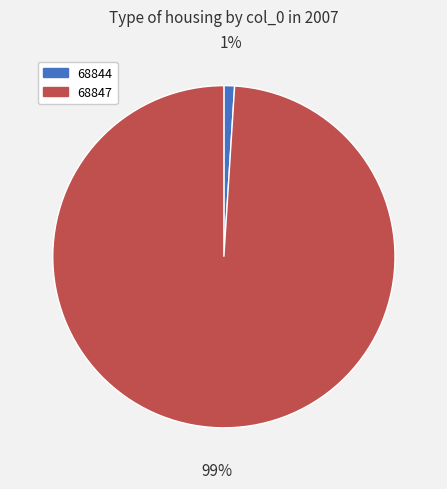

To the nearest percent, what is the difference between the 68844 and 68847 slice percentages?

98%